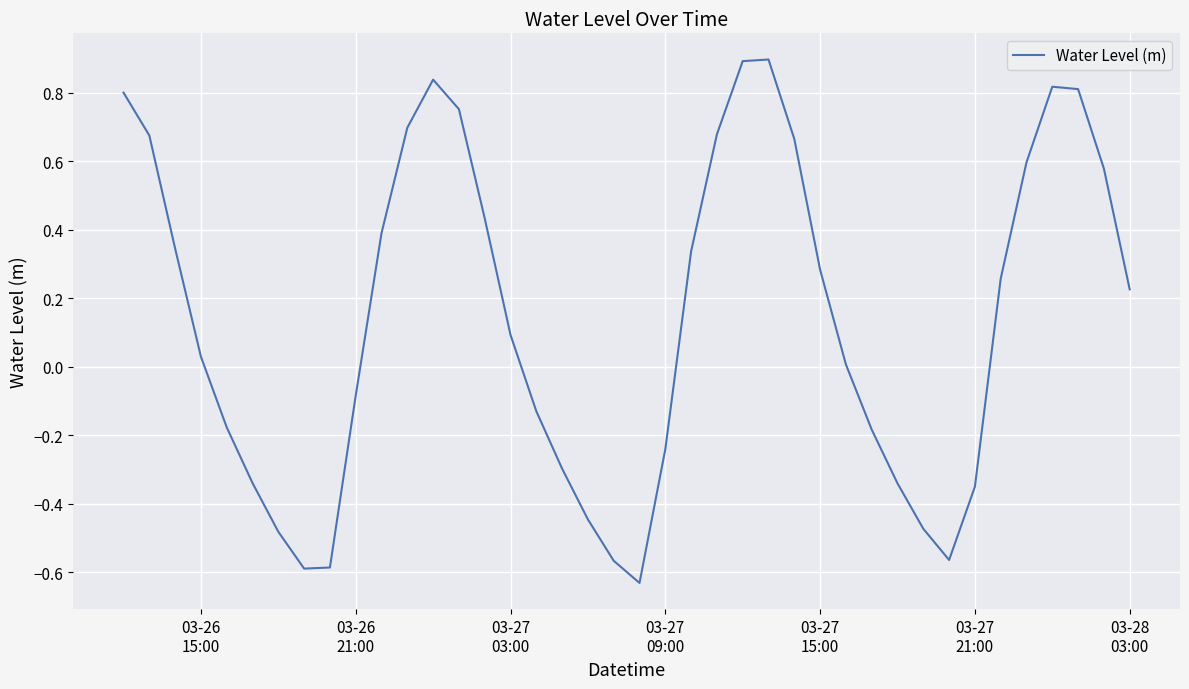

What is the maximum value shown in the chart?

0.9